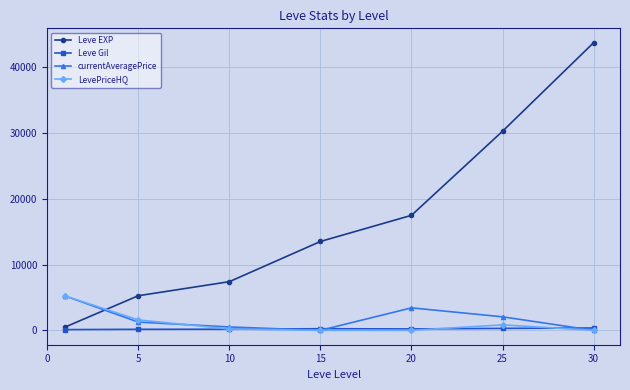

Which series has the largest range (max minus min)?

Leve EXP